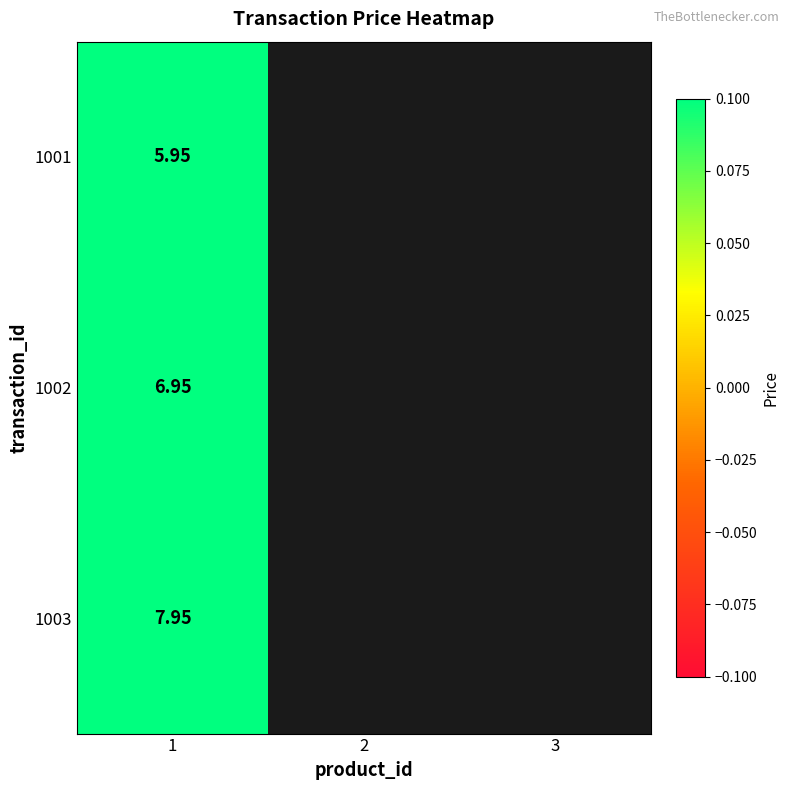

The value of 1001 at 1 is 6.0. True or false?

True